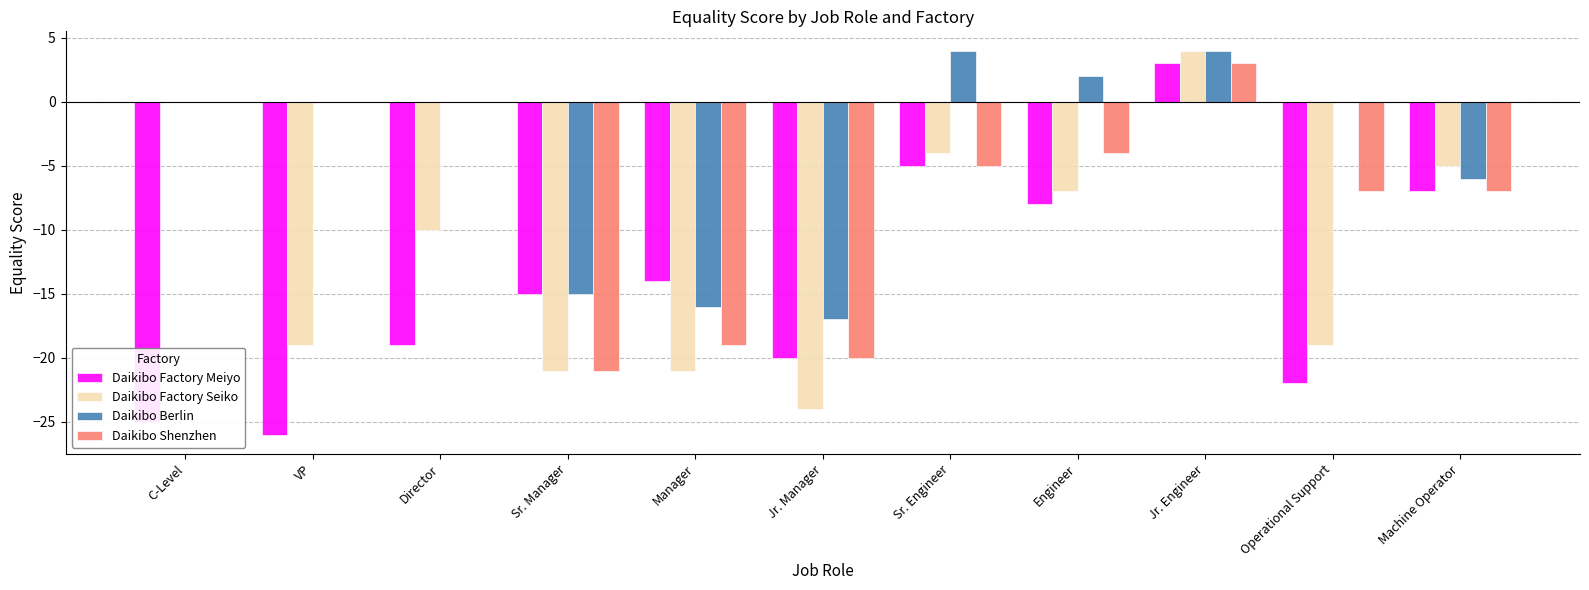

What is the greatest value displayed?

4